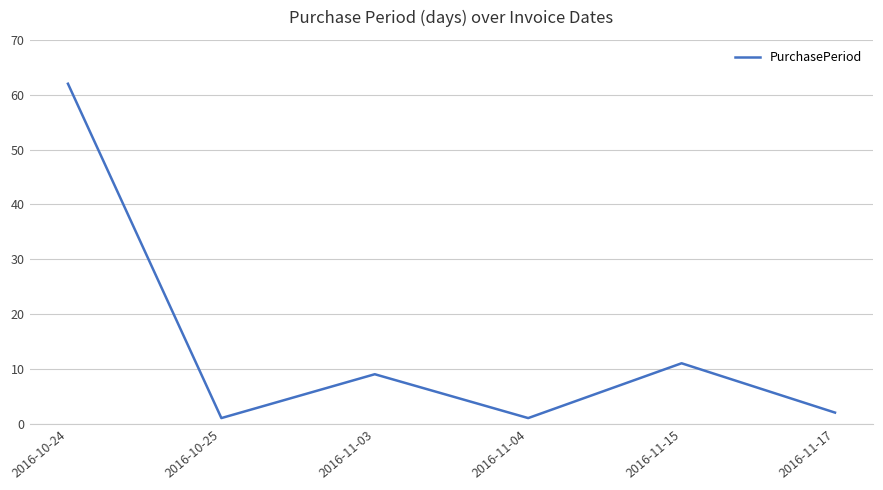

At which label is the value closest to 31?

2016-11-15